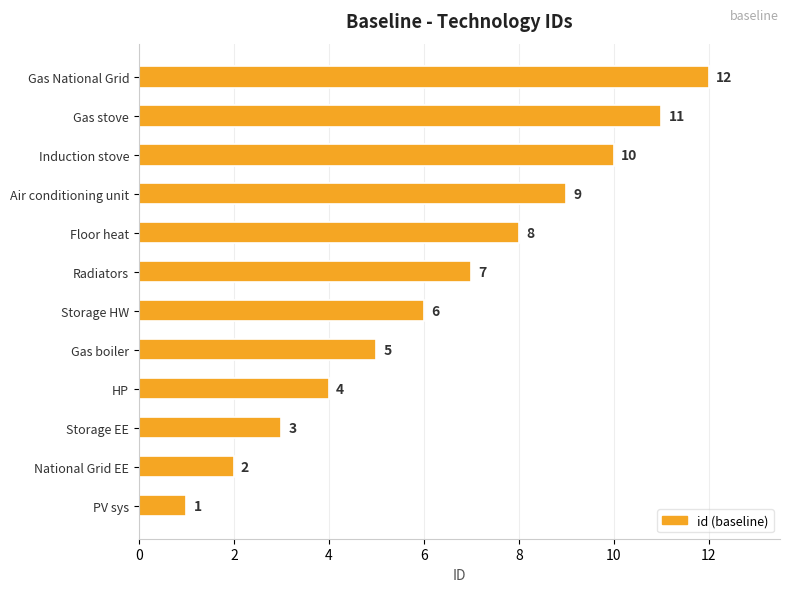

Rank the categories by value from highest to lowest.

Gas National Grid, Gas stove, Induction stove, Air conditioning unit, Floor heat, Radiators, Storage HW, Gas boiler, HP, Storage EE, National Grid EE, PV sys